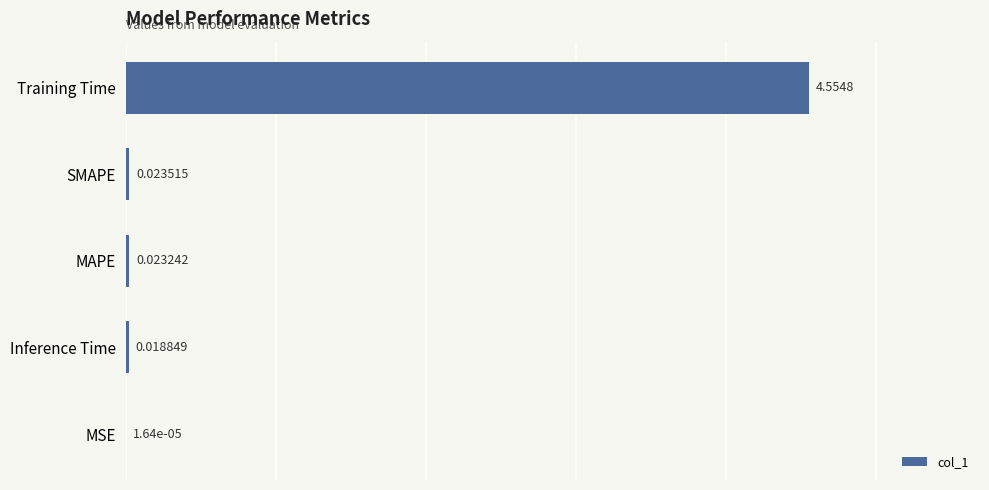

Which label corresponds to the largest value in the chart?

Training Time